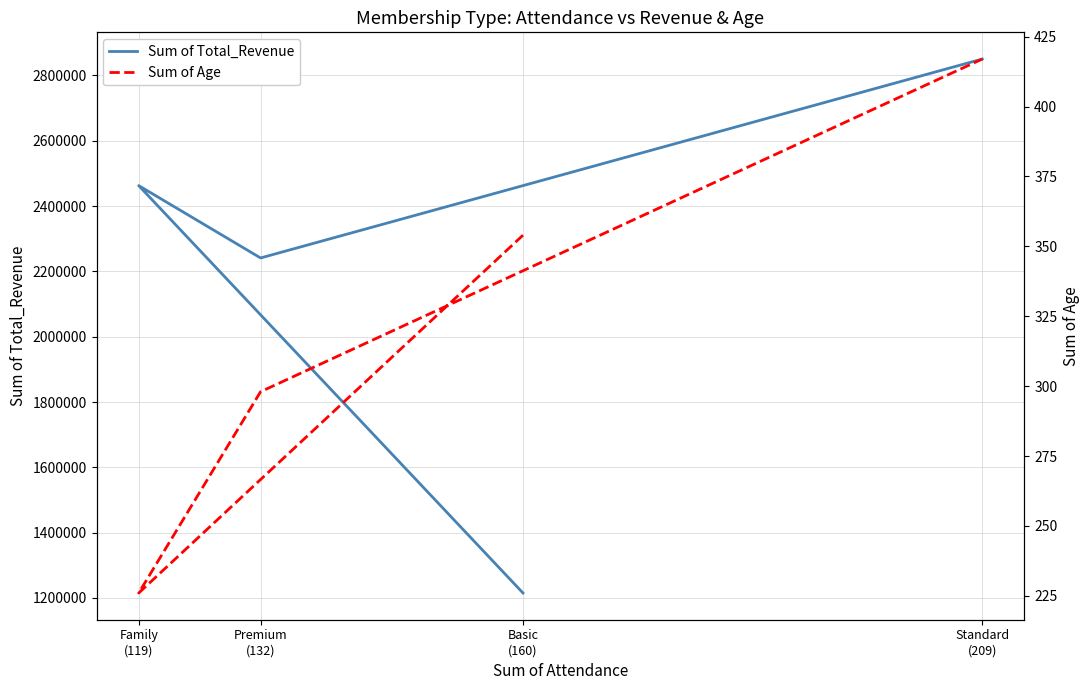

What is the label of the 4th point from the left?

Standard
(209)